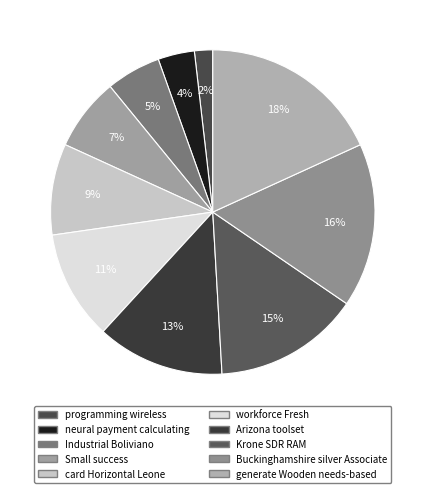

To the nearest percent, what portion does programming wireless represent?

2%